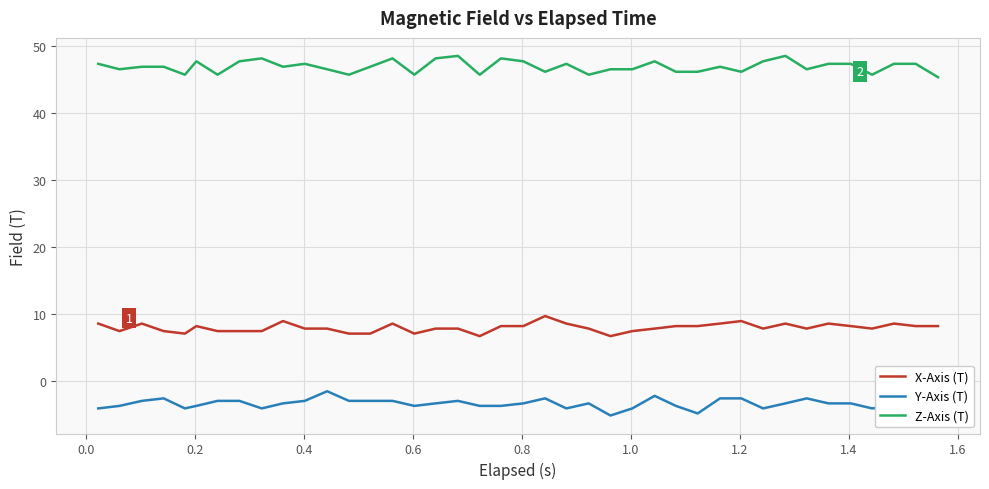

What is the sum of all X-Axis (T) values?

319.4